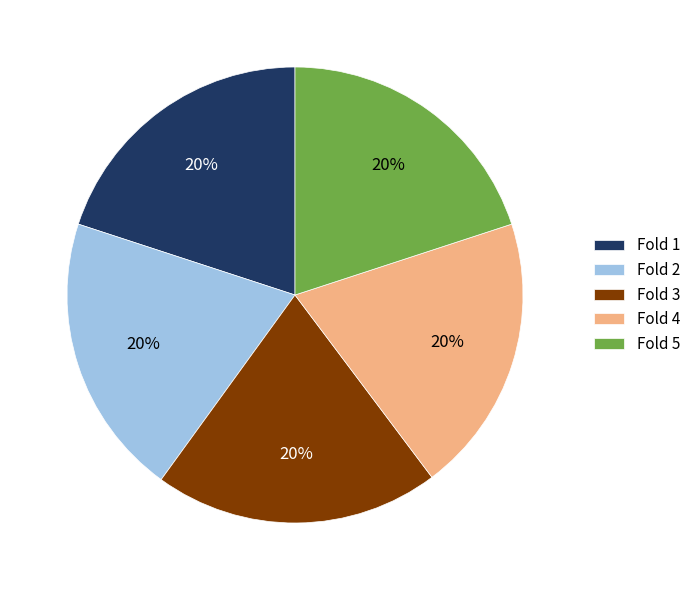

To the nearest percent, what is the average slice percentage?

20%